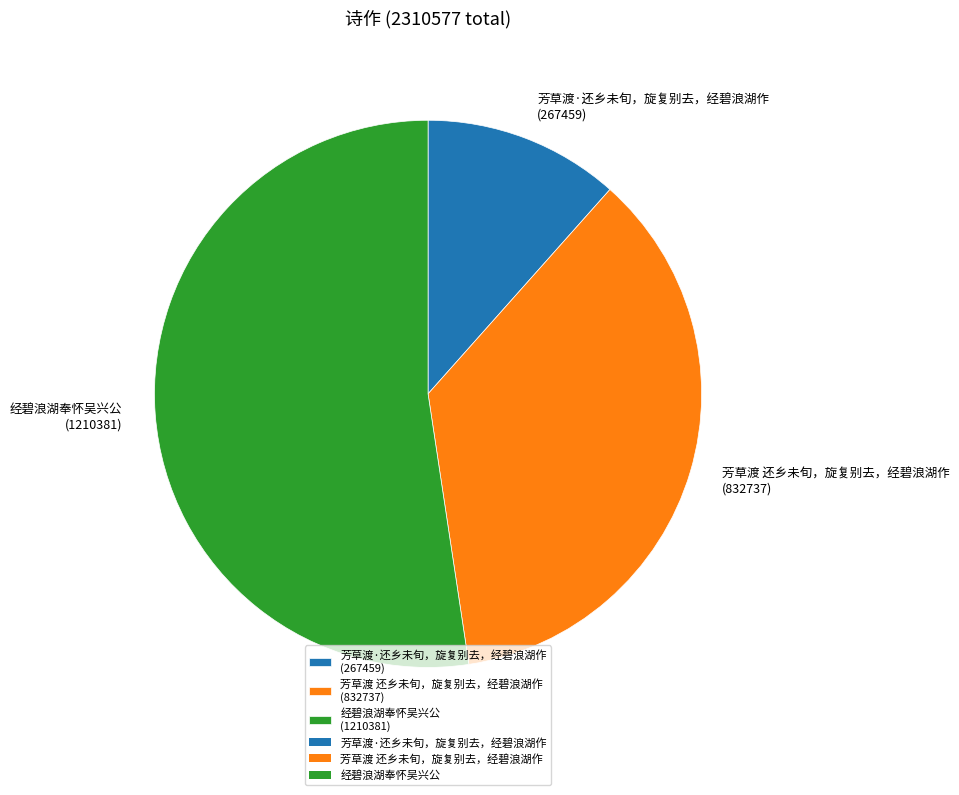

Which slice is the largest?

经碧浪湖奉怀吴兴公